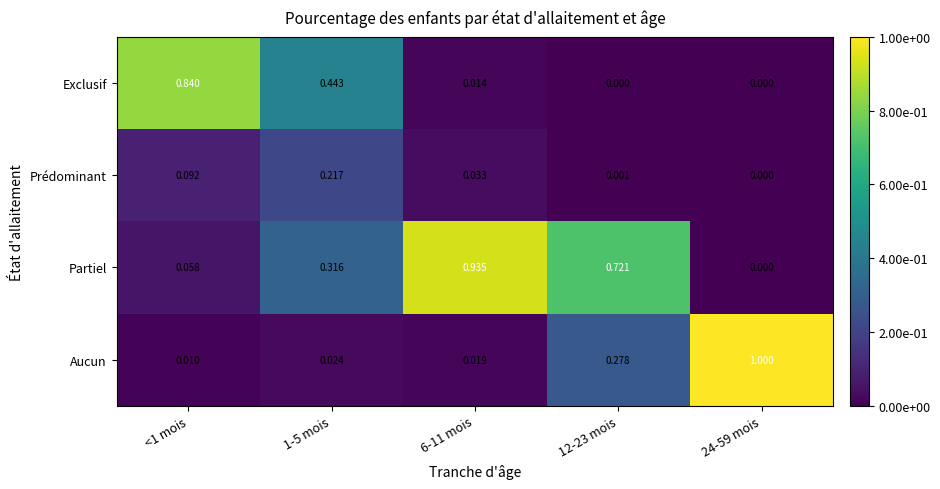

At 12-23 mois, list the series in order from smallest to largest.

Exclusif, Prédominant, Aucun, Partiel